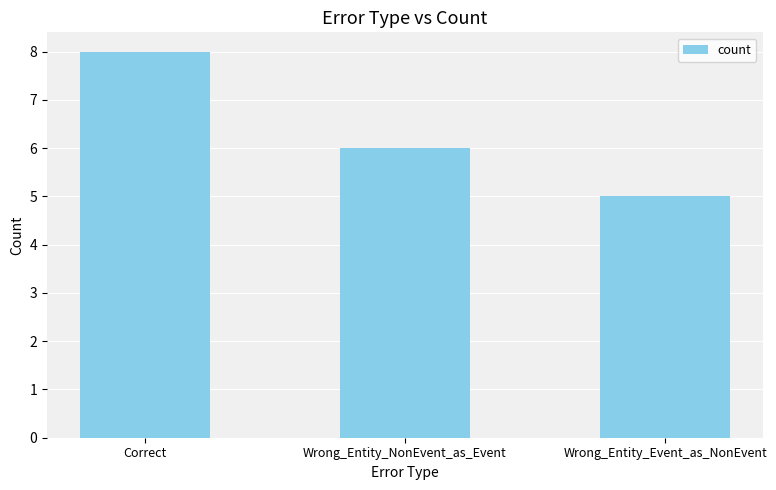

What is the smallest value displayed?

5